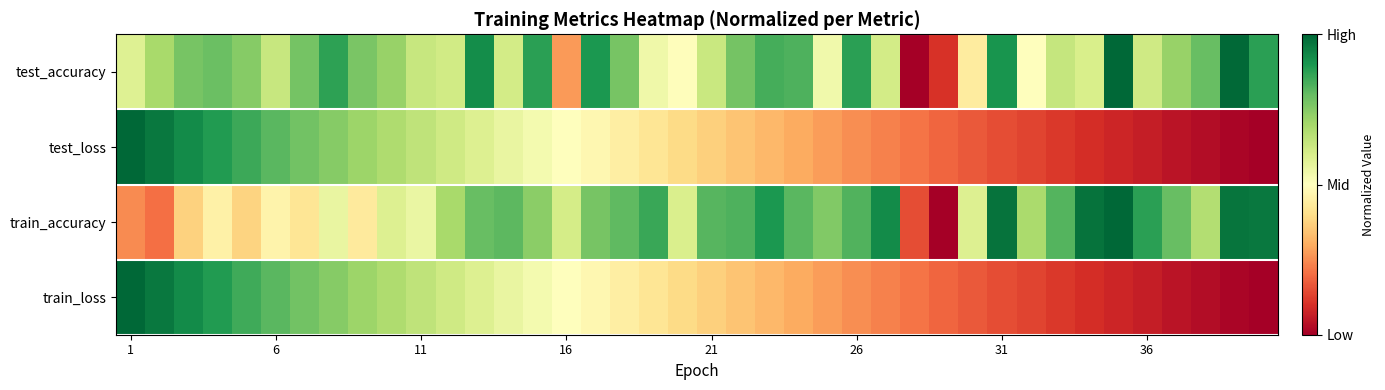

Count the number of categories in the chart.

40